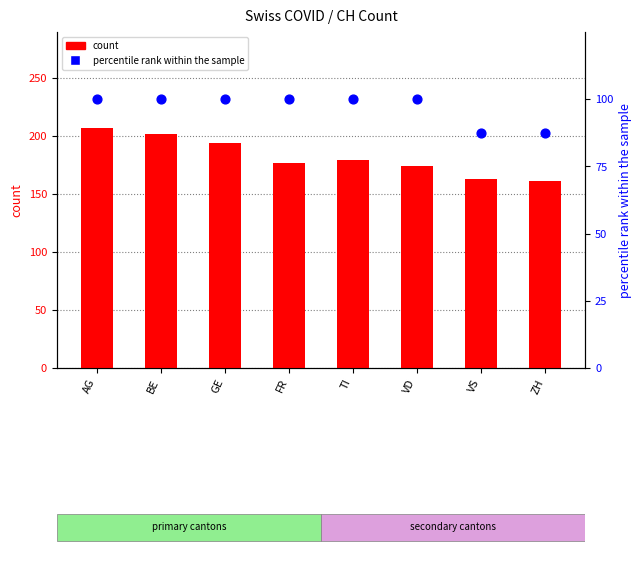

Is the value of count at AG greater than the value of percentile rank within the sample at BE?

Yes